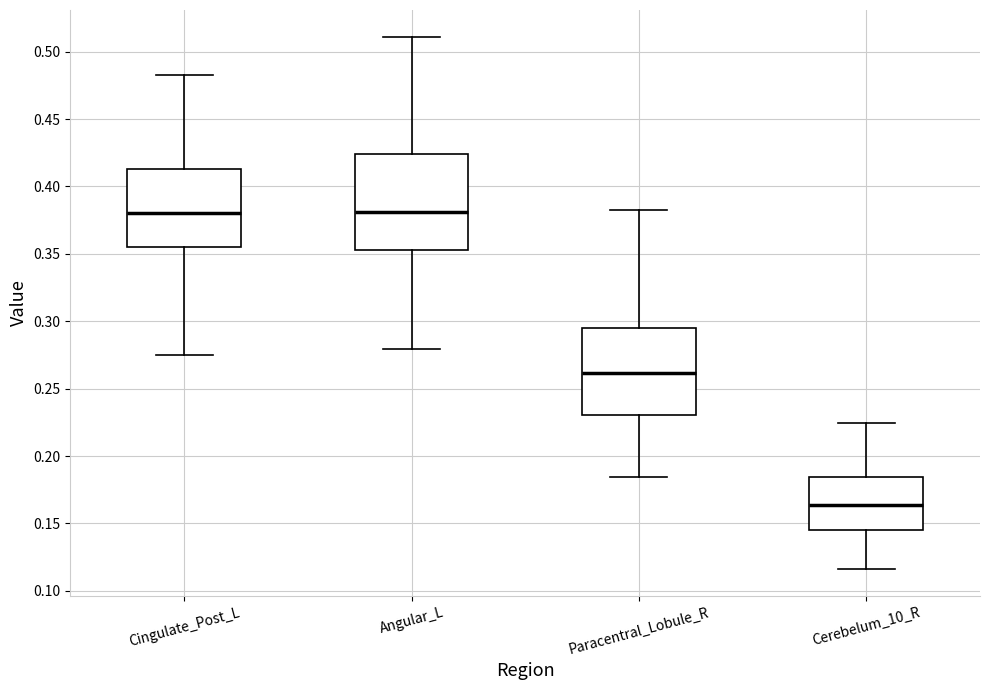

Reading left to right, read every box against the y-axis: the position of its median line, the range the box covers, and the ends of its whiskers. The values are not printed on the chart, so give them approximately, as read against the axis.

Cingulate_Post_L: median 0.380, box 0.355 to 0.415, whiskers 0.275 to 0.485
Angular_L: median 0.380, box 0.355 to 0.425, whiskers 0.280 to 0.510
Paracentral_Lobule_R: median 0.260, box 0.230 to 0.295, whiskers 0.185 to 0.380
Cerebelum_10_R: median 0.165, box 0.145 to 0.185, whiskers 0.115 to 0.225